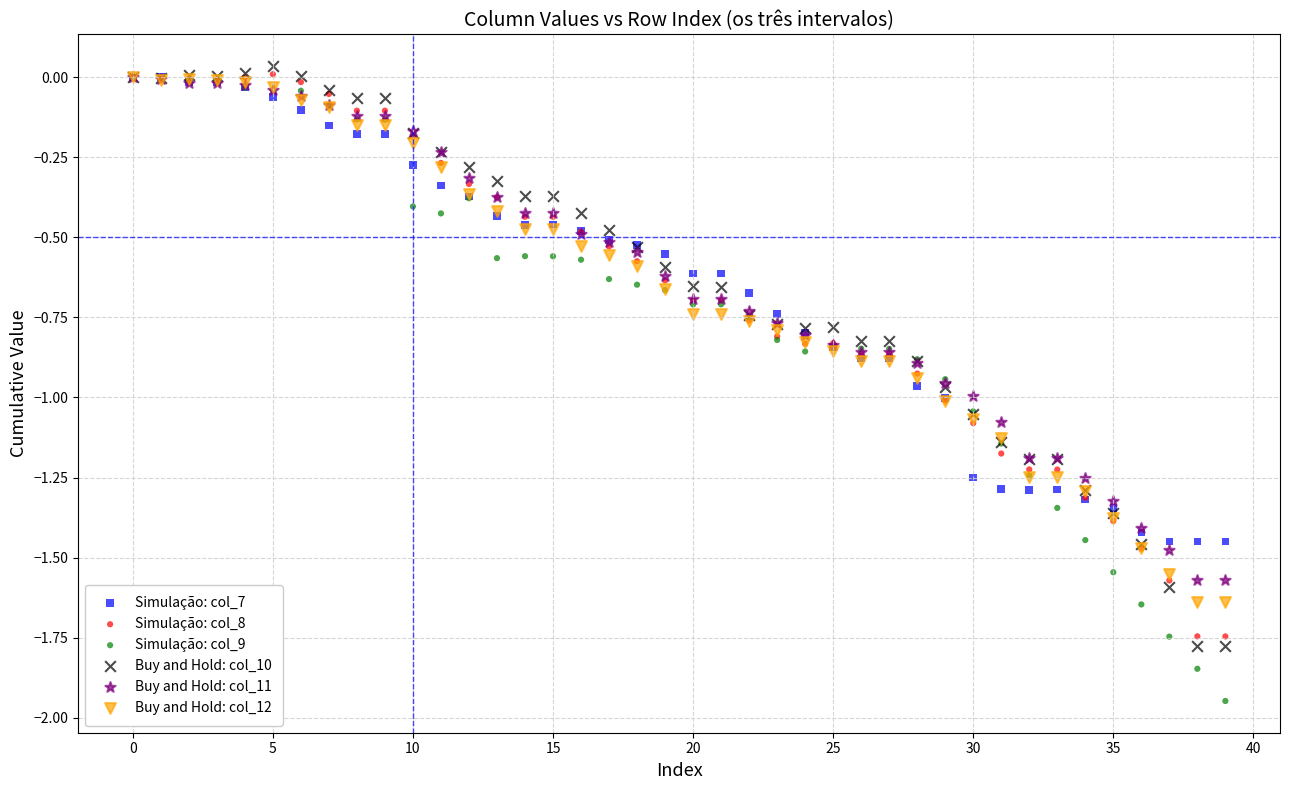

What are all the series names shown in the legend?

Simulação: col_7, Simulação: col_8, Simulação: col_9, Buy and Hold: col_10, Buy and Hold: col_11, Buy and Hold: col_12